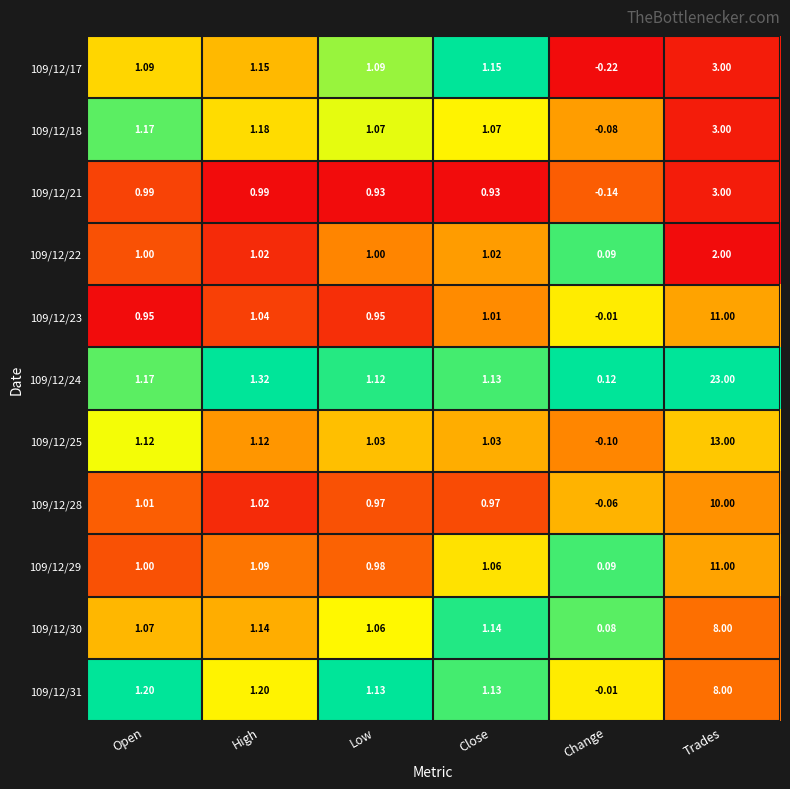

How many categories are shown in the chart?

6